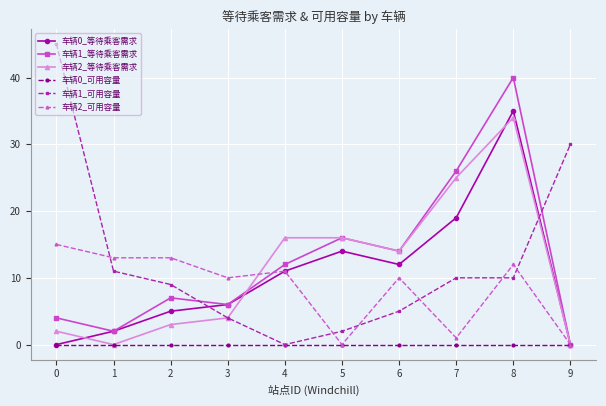

Which series has the widest spread of values?

车辆1_可用容量